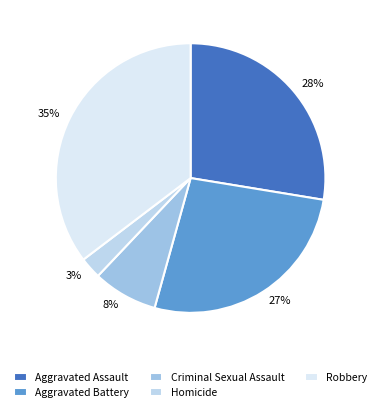

To the nearest percent, what is the difference between the 28% and 27% slice percentages?

1%